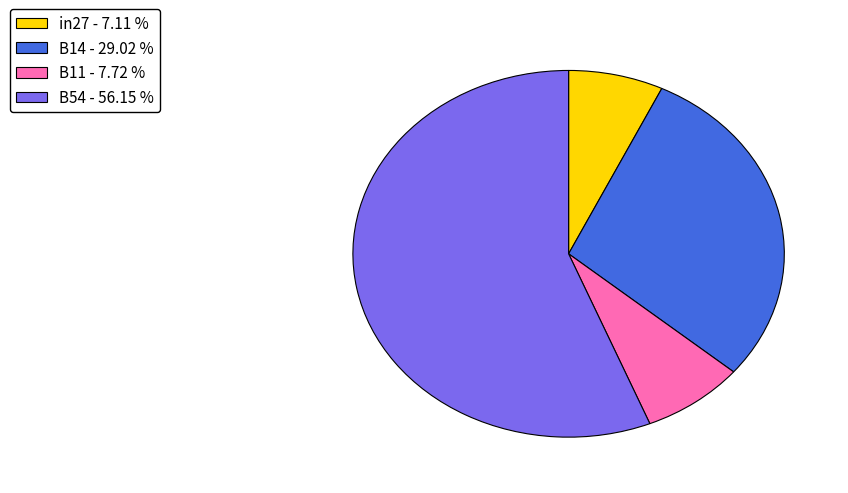

What is the smallest slice in the pie chart?

in27 - 7.11 %